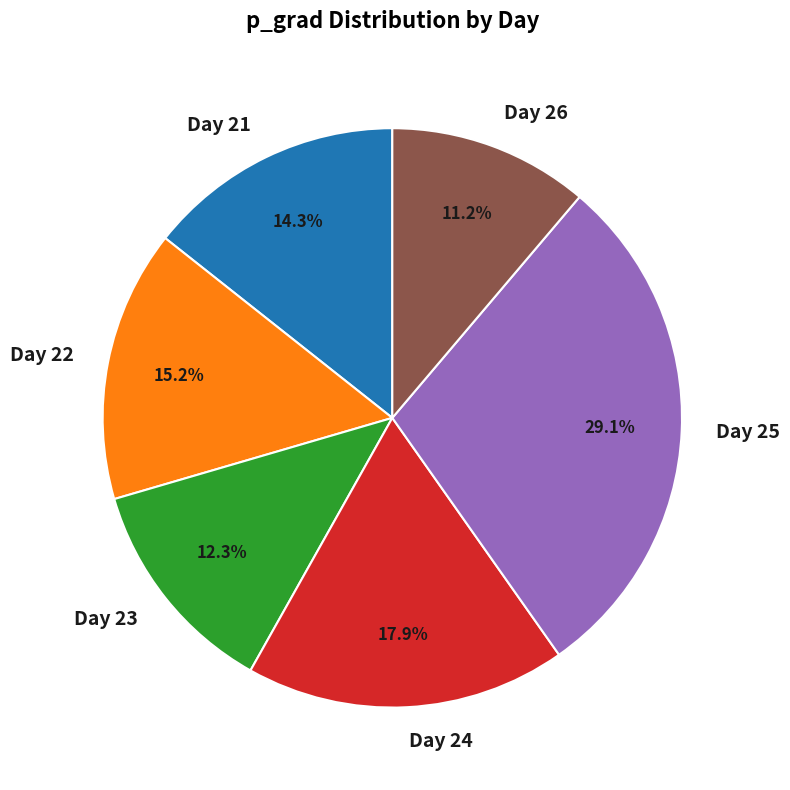

Which has a higher value, Day 23 or Day 26?

Day 23